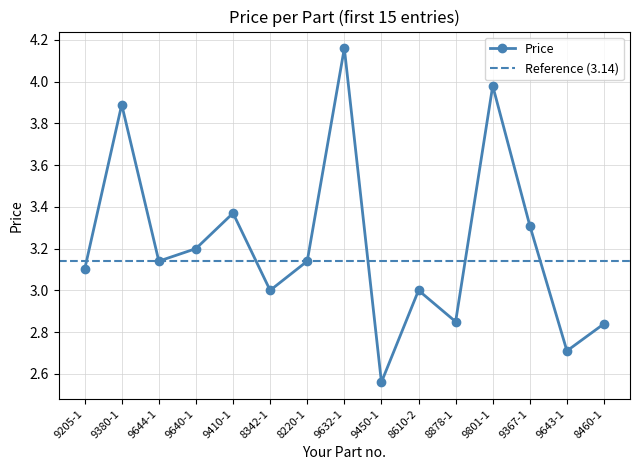

How many data points are less than 3?

4